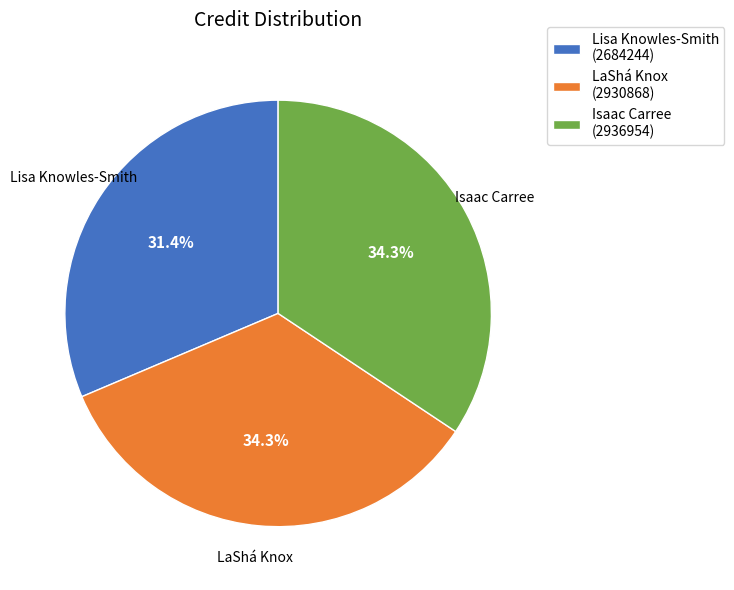

Is there any slice that represents more than half of the pie?

No